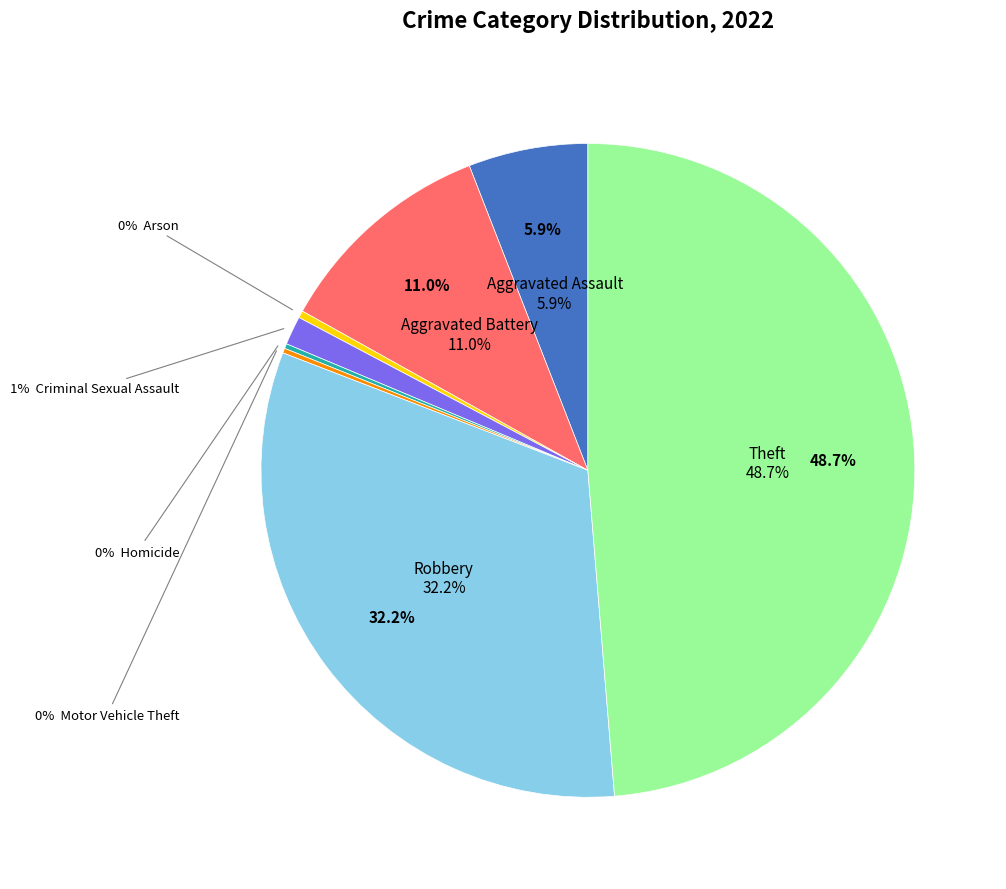

Count the number of slices in the pie.

8